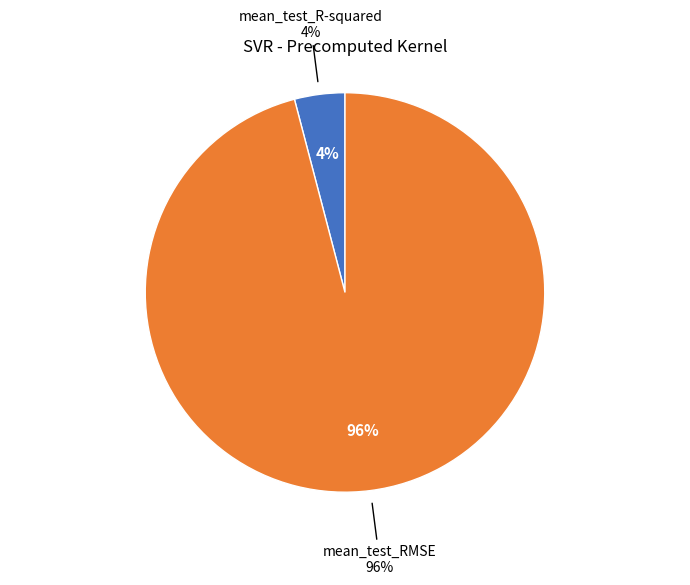

To the nearest percent, what is the average slice percentage?

50%